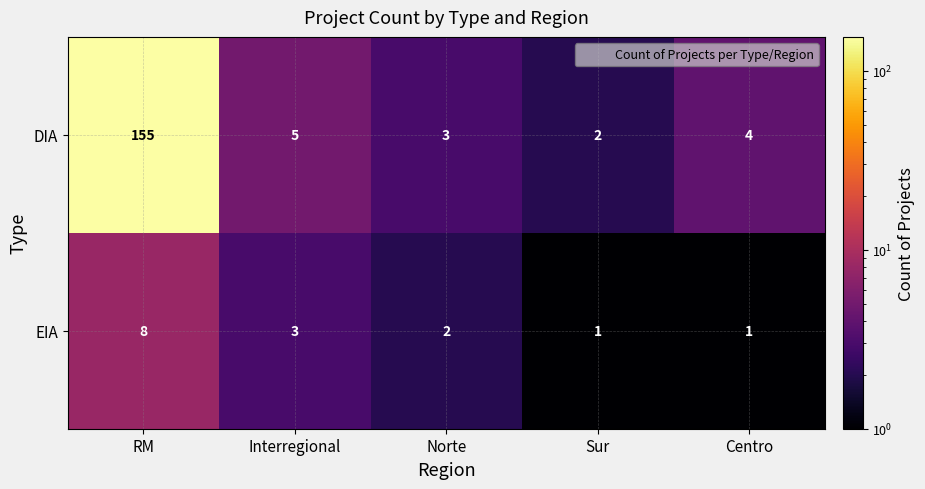

What is the difference between the highest and lowest values at Norte?

1